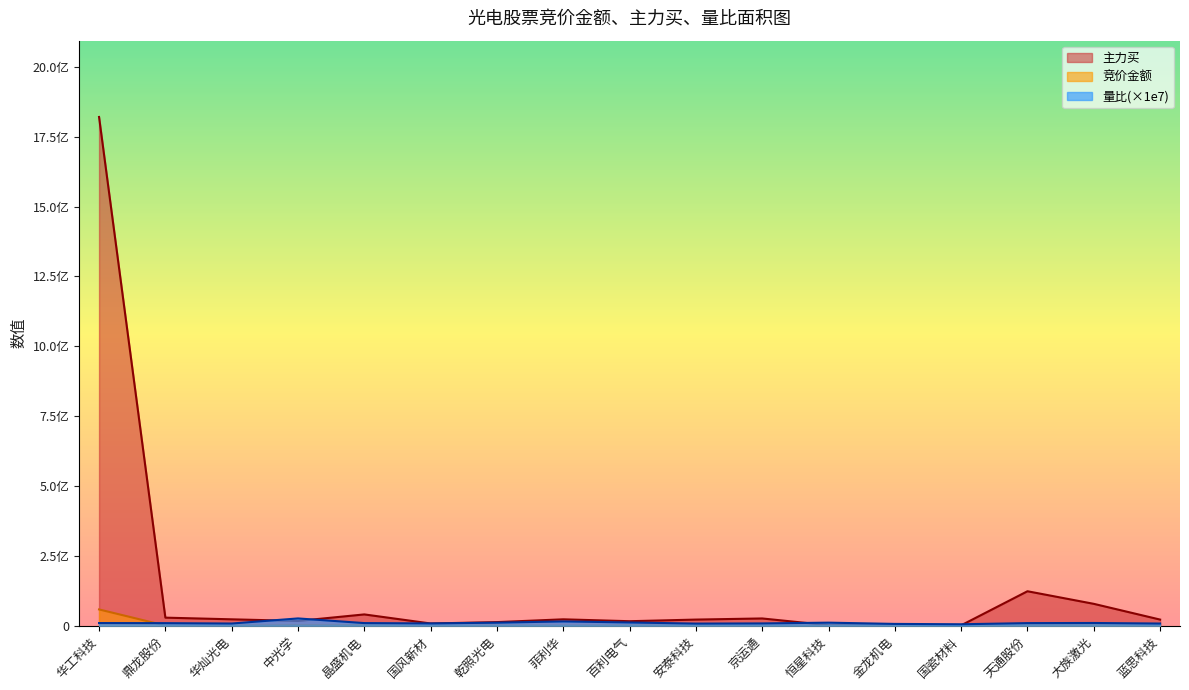

At 蓝思科技, list the series in order from largest to smallest.

主力买, 量比, 竞价金额